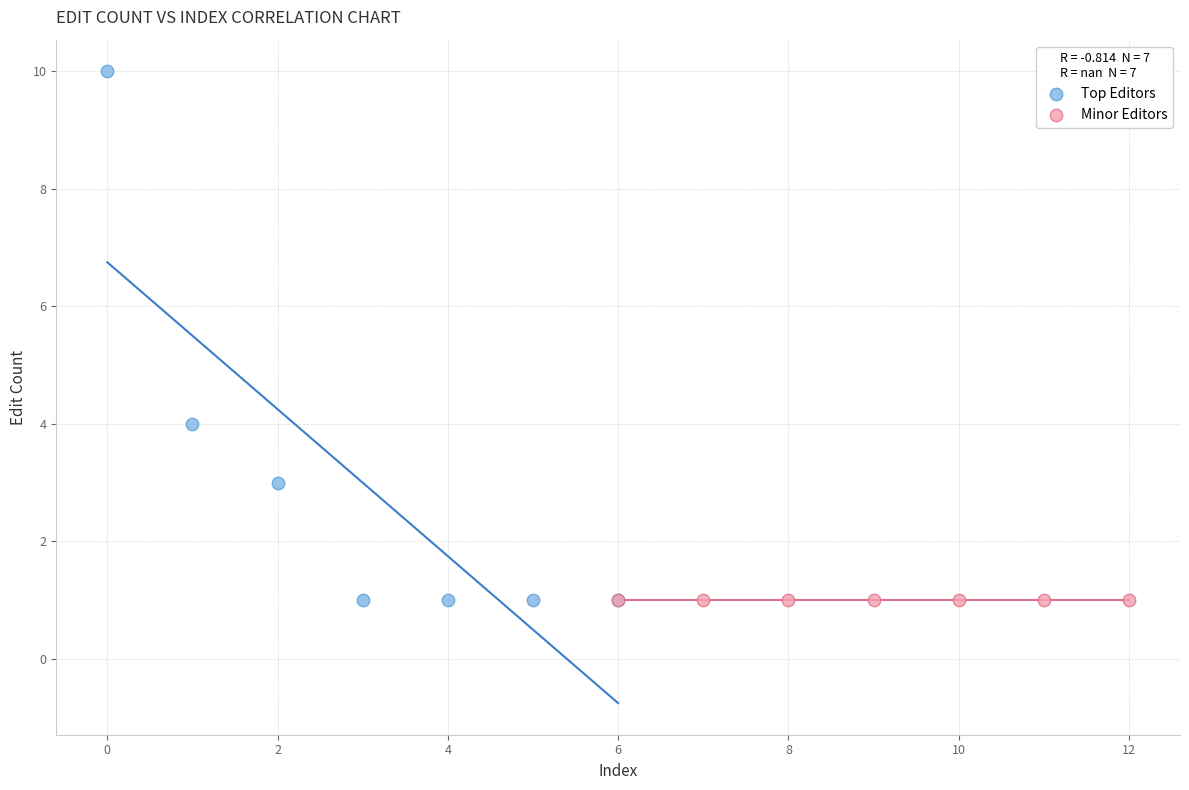

What are all the series names shown in the legend?

Top Editors, Minor Editors